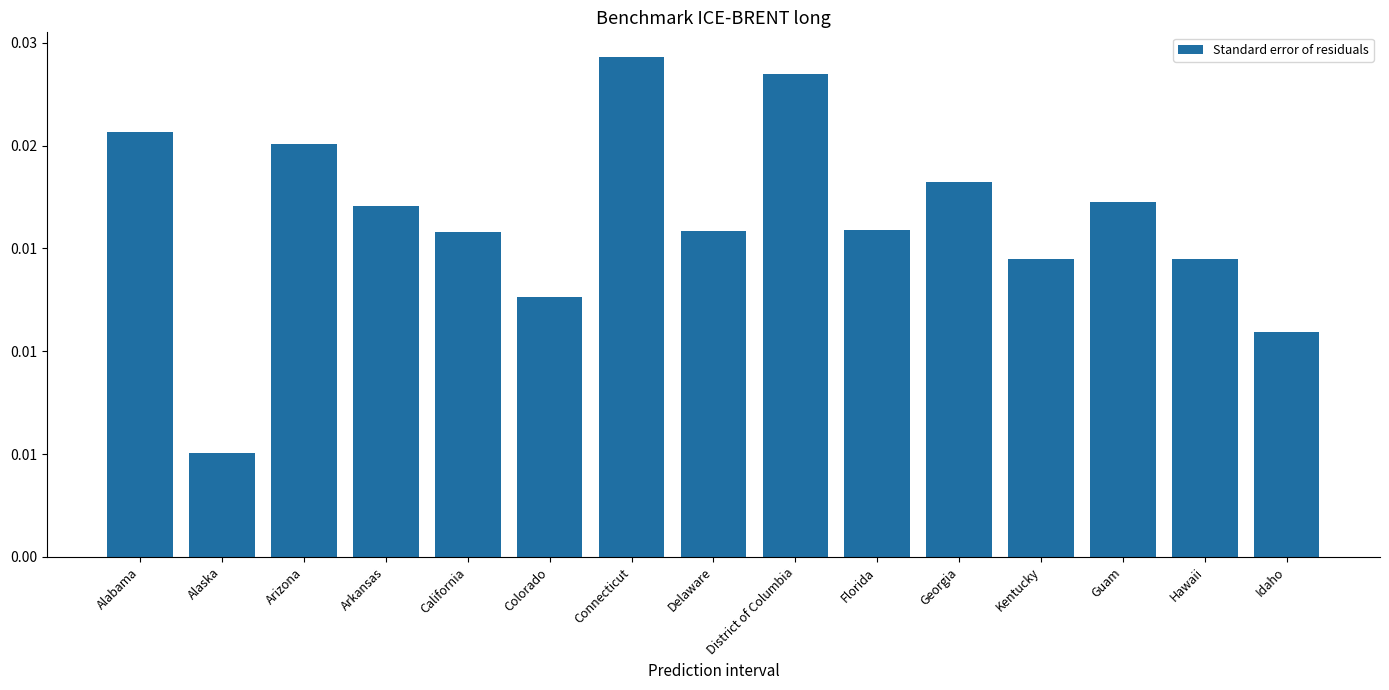

What position from the left is Connecticut?

7